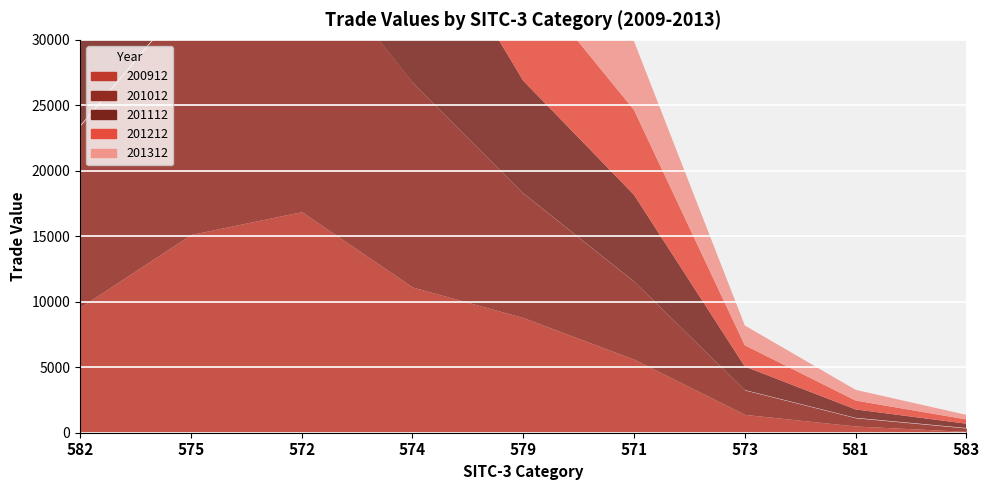

Is the value of 200912 at 581 greater than the value of 201012 at 574?

No